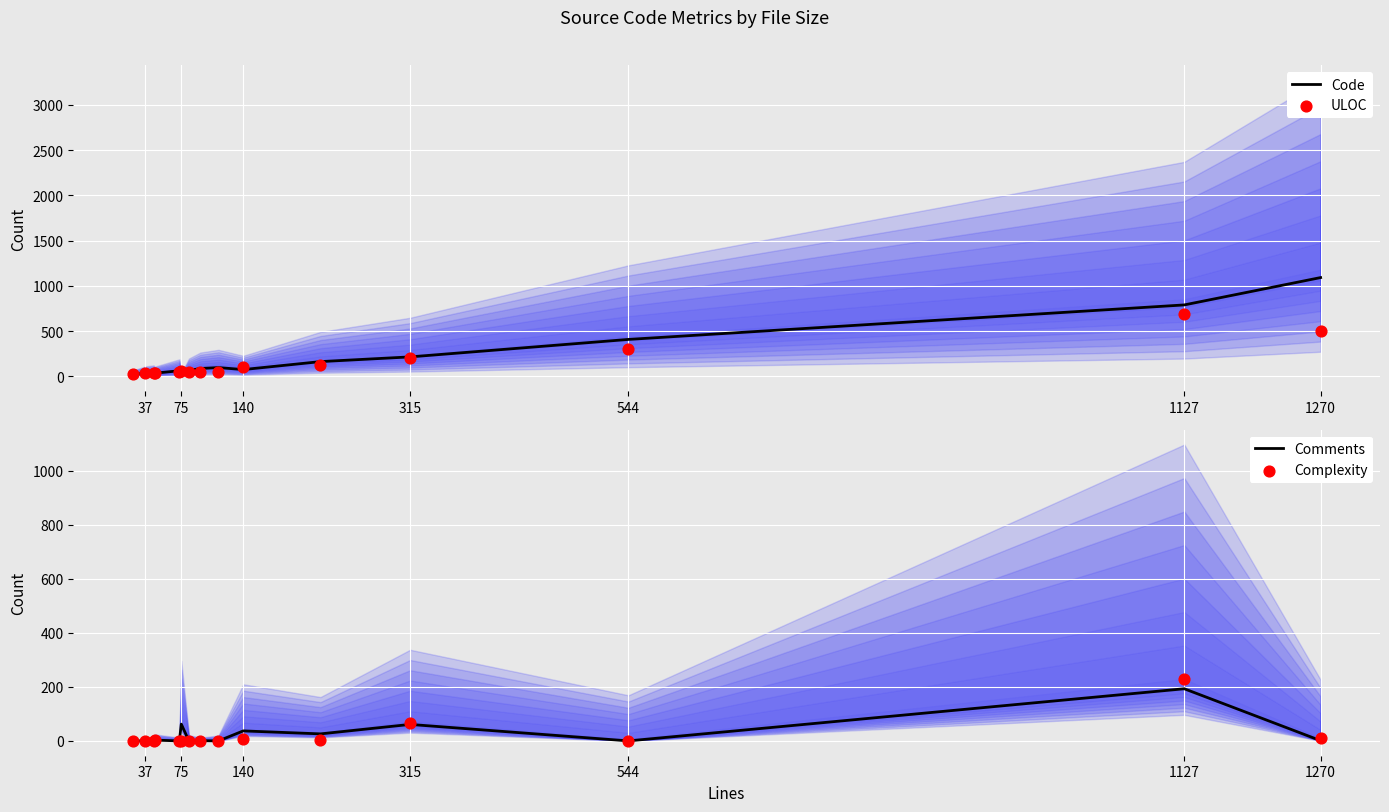

The value of Code at 1270 is 1092. True or false?

True